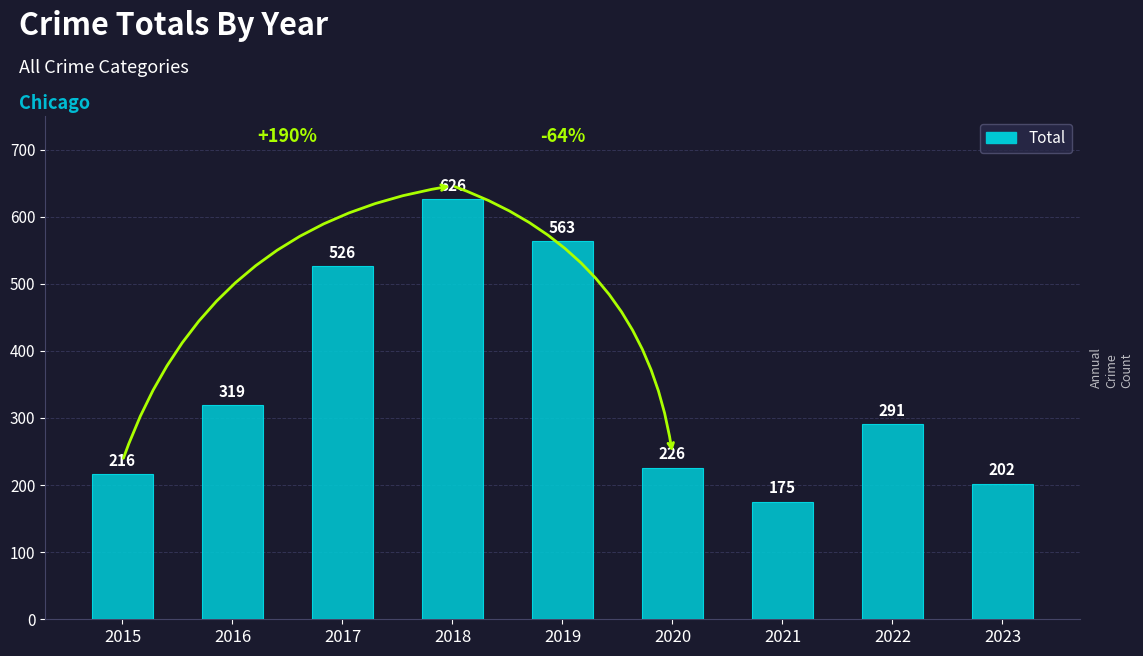

List the labels in order of value, smallest first.

2021, 2023, 2015, 2020, 2022, 2016, 2017, 2019, 2018